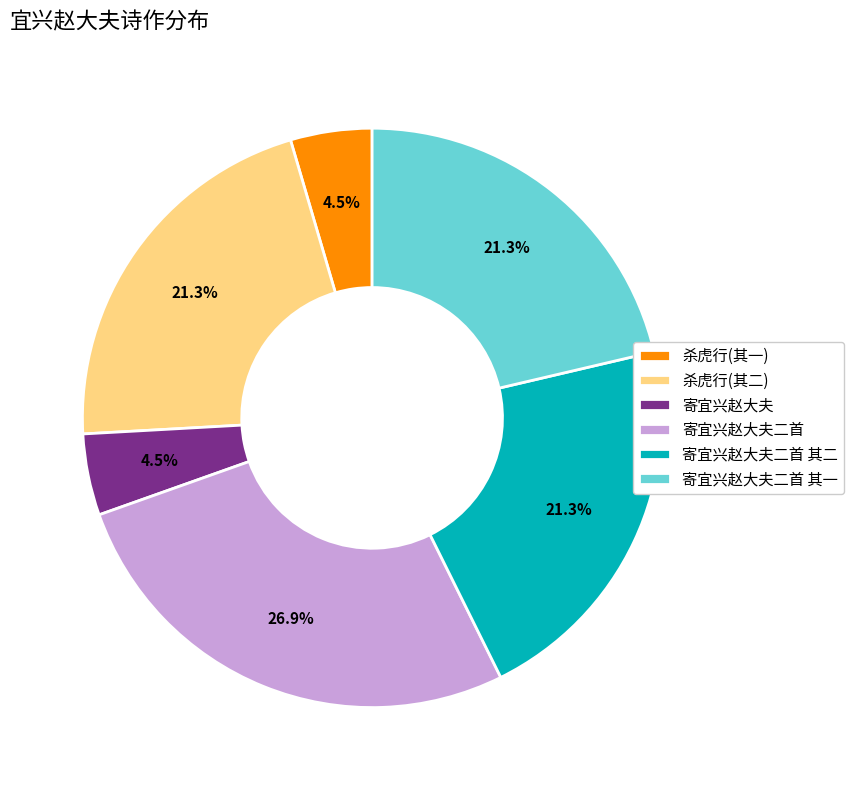

Which slice is the largest?

寄宜兴赵大夫二首